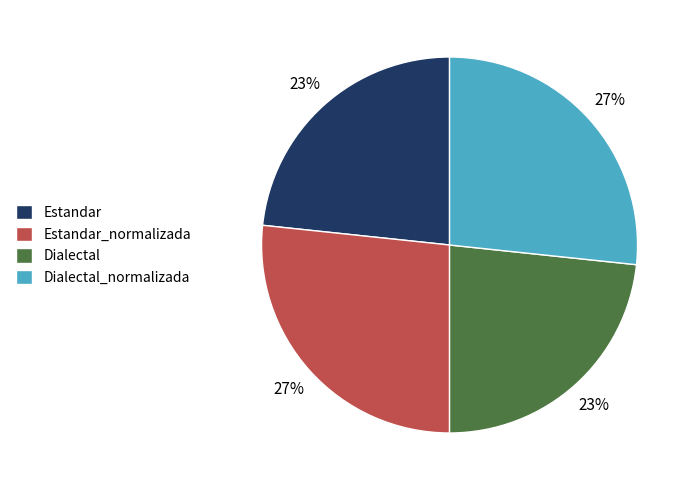

Does any single category account for the majority?

No